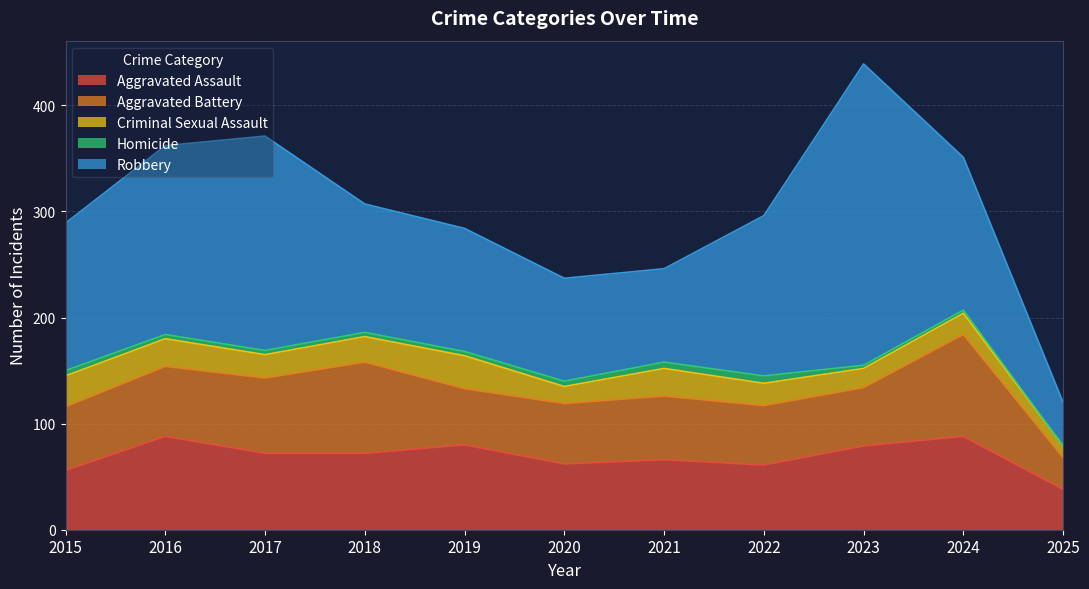

At how many categories does at least one series exceed 85?

10